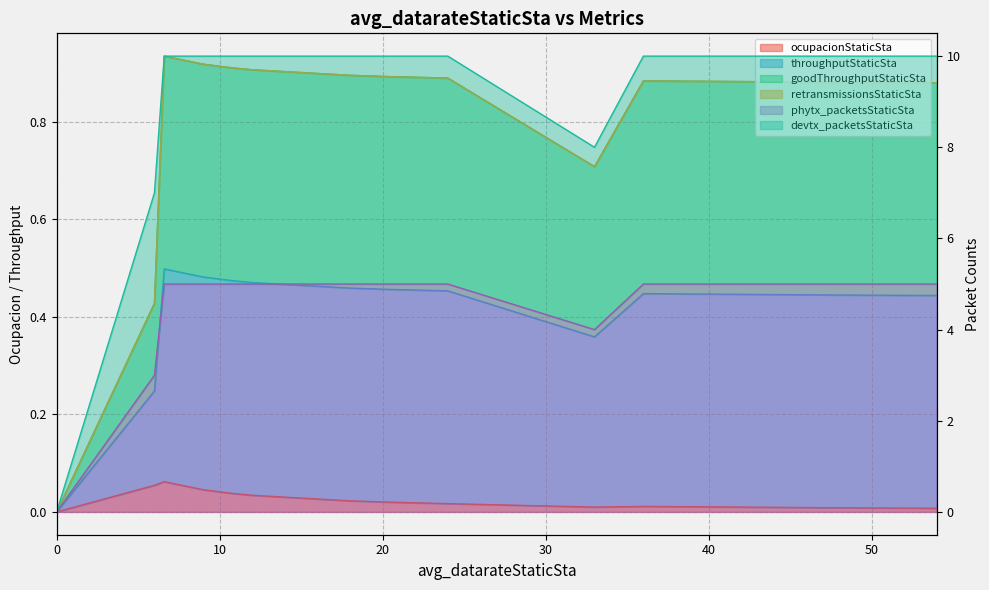

What is the sum of the devtx_packetsStaticSta values at 0 and 18?

10.0